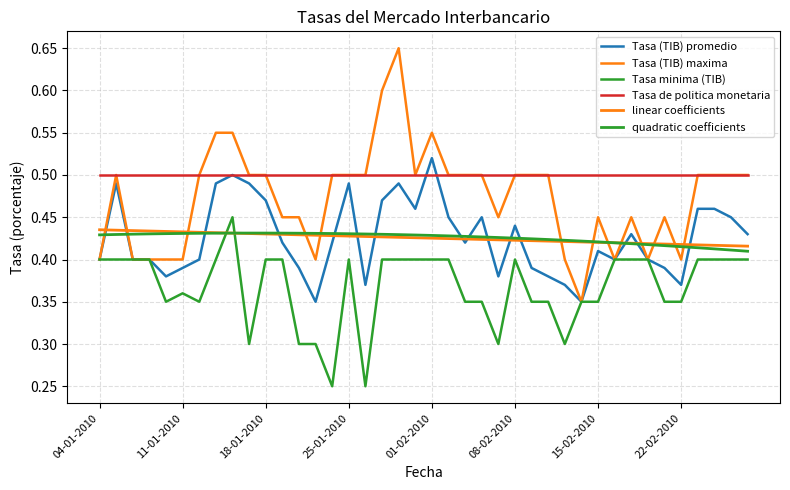

Does the chart have visible grid lines?

Yes